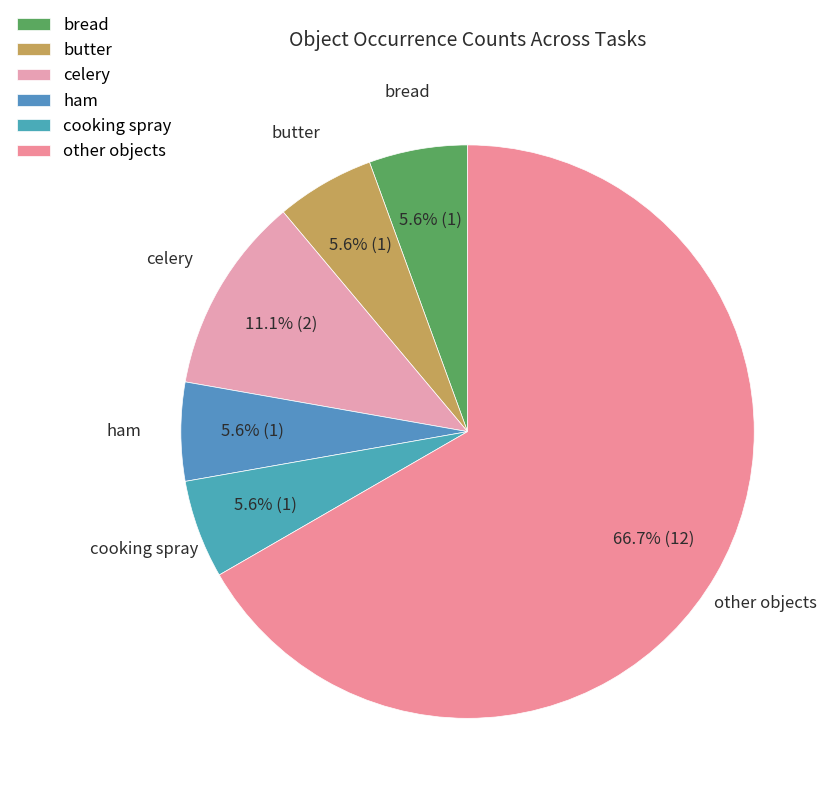

What is the ratio of the value at bread to the value at butter?

1.0